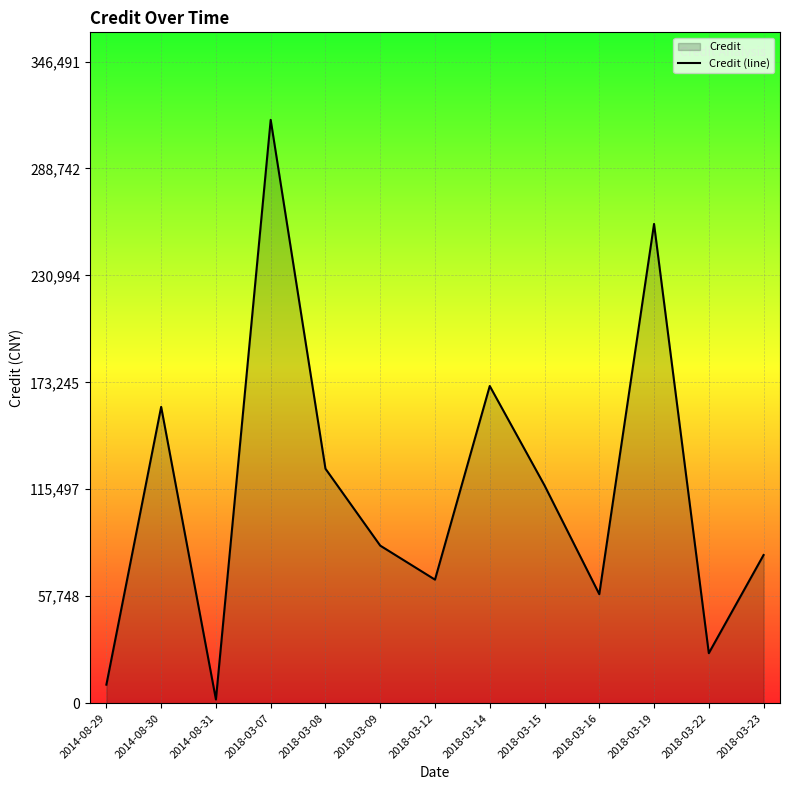

How many series are shown in this chart?

1